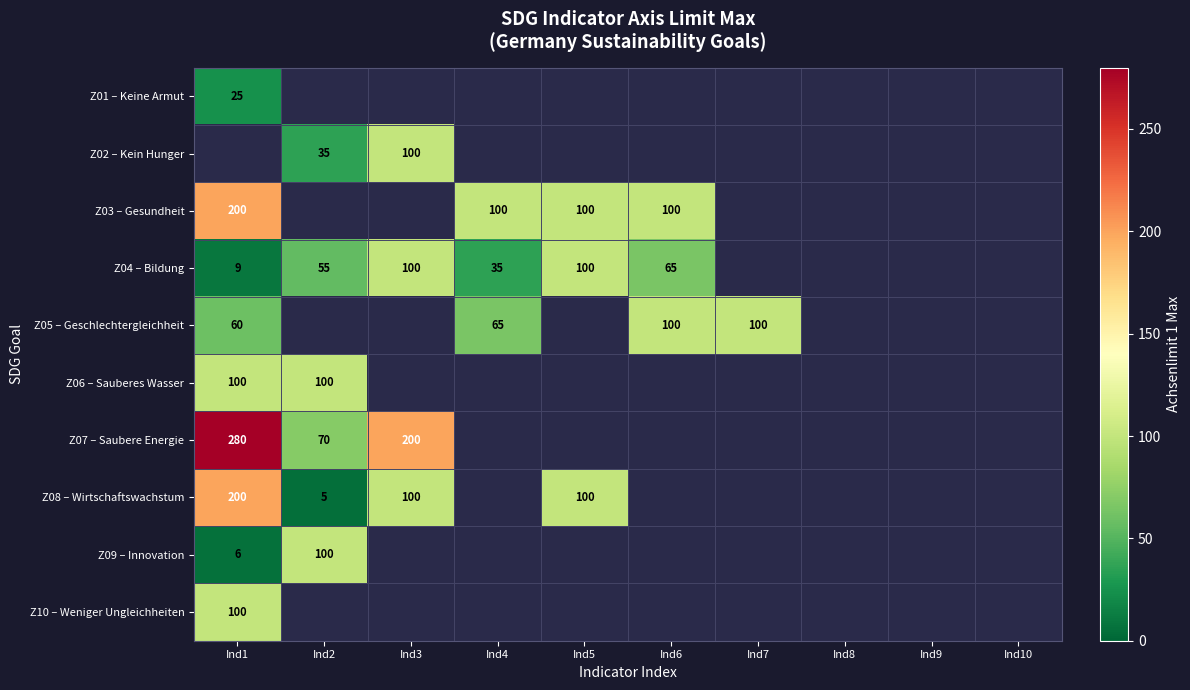

Is it true that Z09 – Innovation equals 6 at Ind1?

True